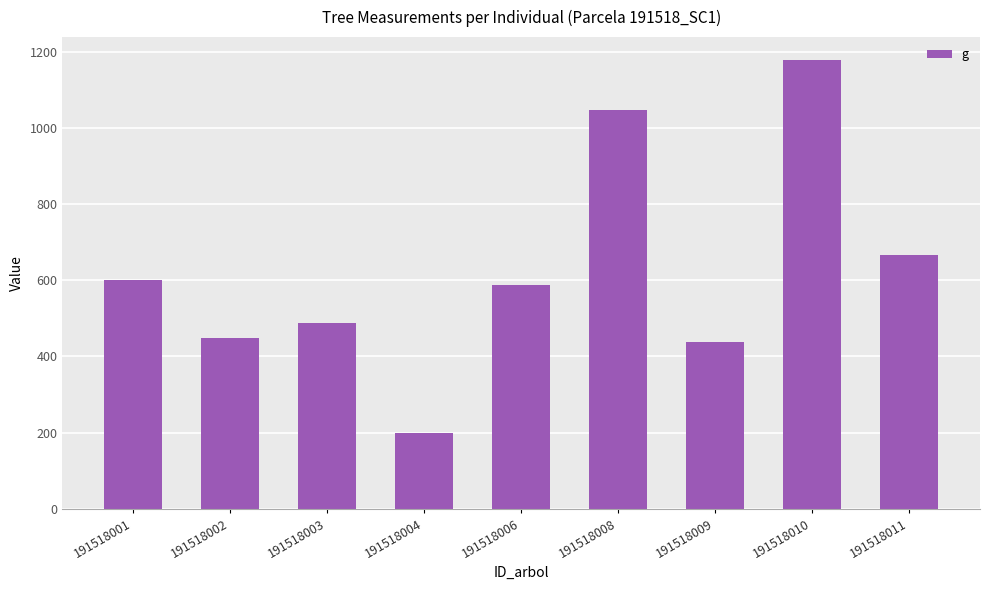

How many data points are above 587?

5